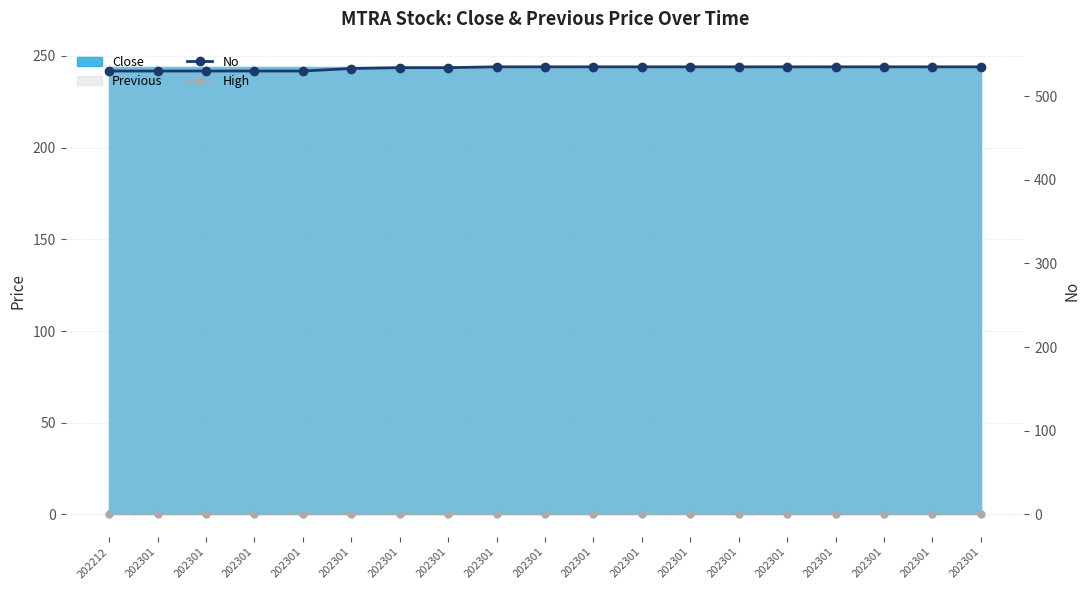

Is it true that High equals 0 at 202301?

True